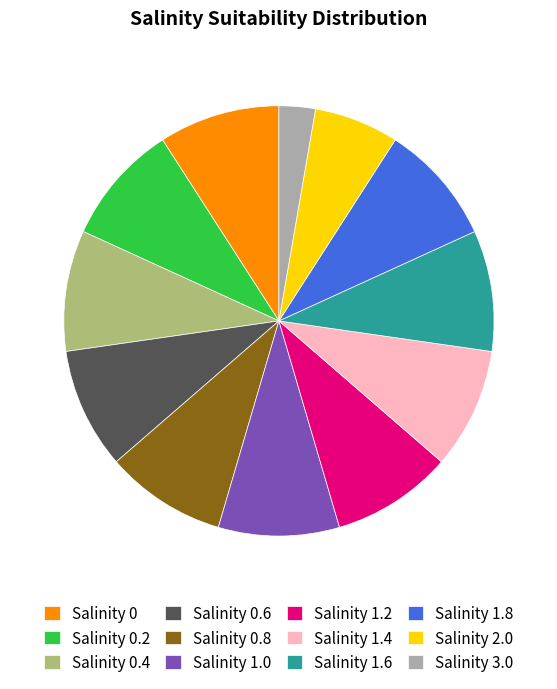

Is Salinity 0 the majority of the pie?

No